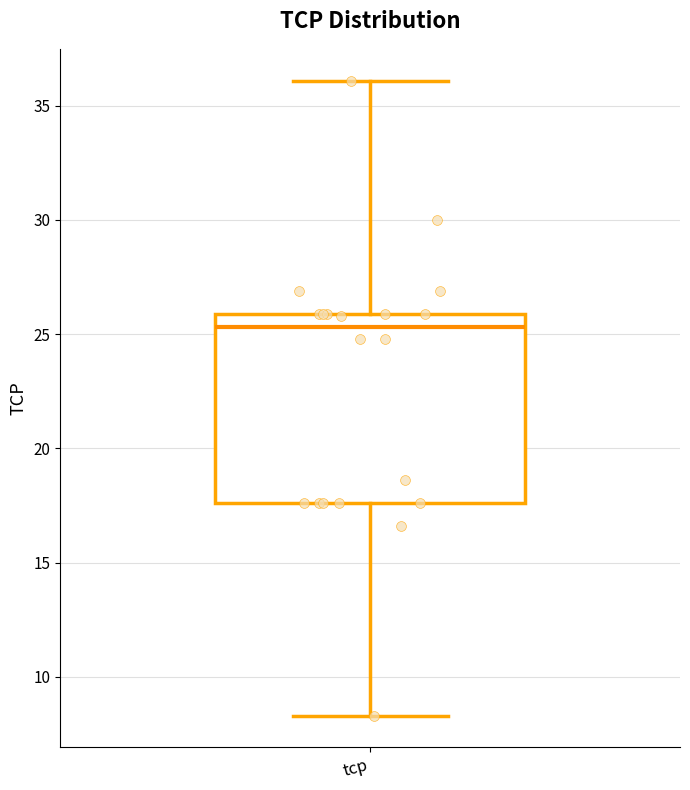

Read this box plot against the y-axis: the position of the median line, the range covered by the box, and the ends of both whiskers. The values are not printed on the chart, so give them approximately, as read against the axis.

median 25.5, box 17.5 to 26.0, whiskers 8.5 to 36.0